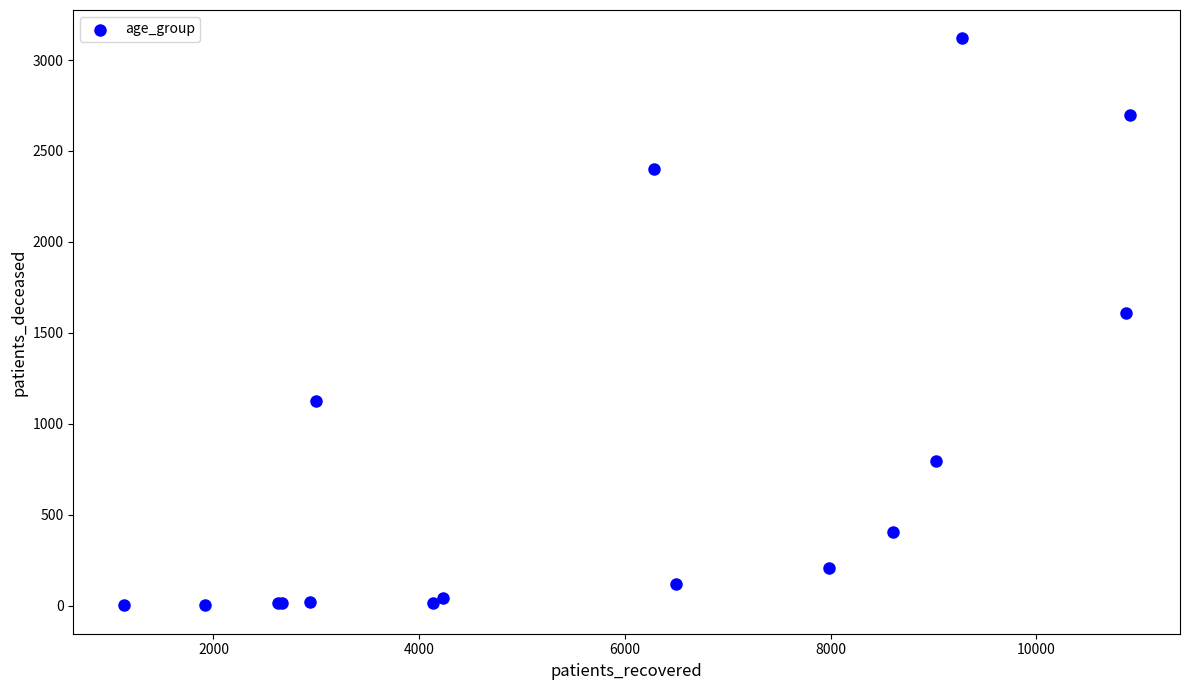

What Y value in the scatter plot is closest to 1561?

1609